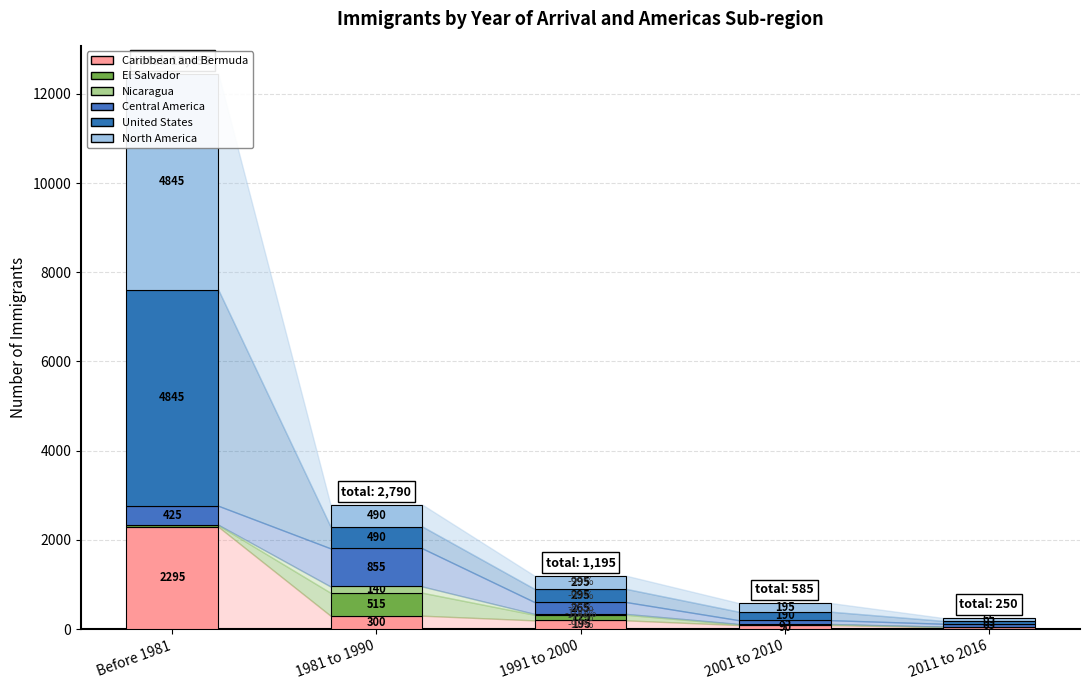

What is the spread (max minus min) of values at 1991 to 2000?

275